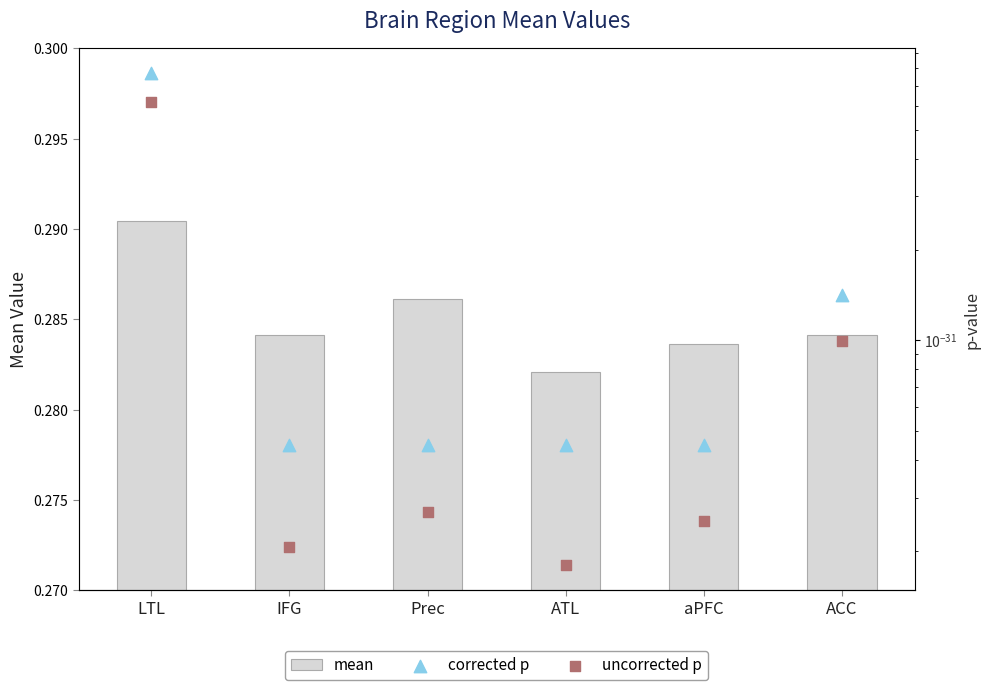

At how many categories does at least one series exceed 0?

6